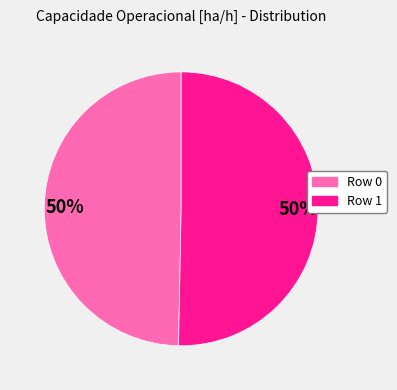

What is the ratio of the value at Row 1 to the value at Row 0?

1.0